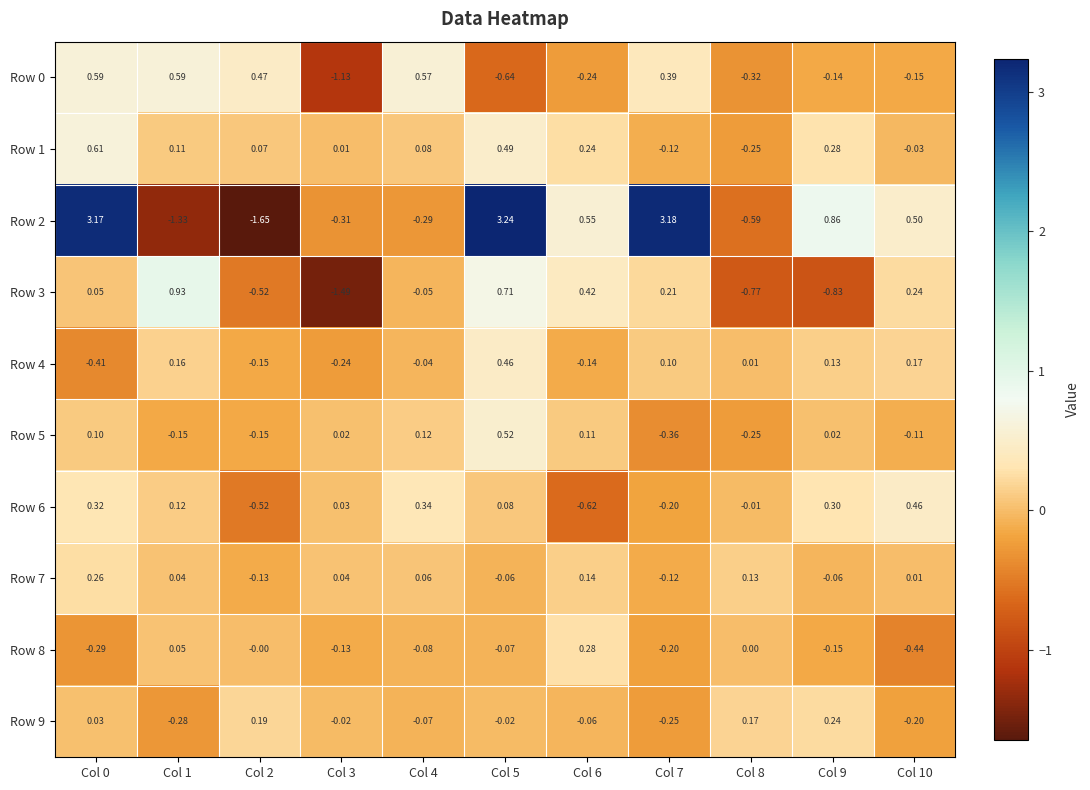

Is the value of Row 6 at Col 10 greater than the value of Row 5 at Col 7?

Yes